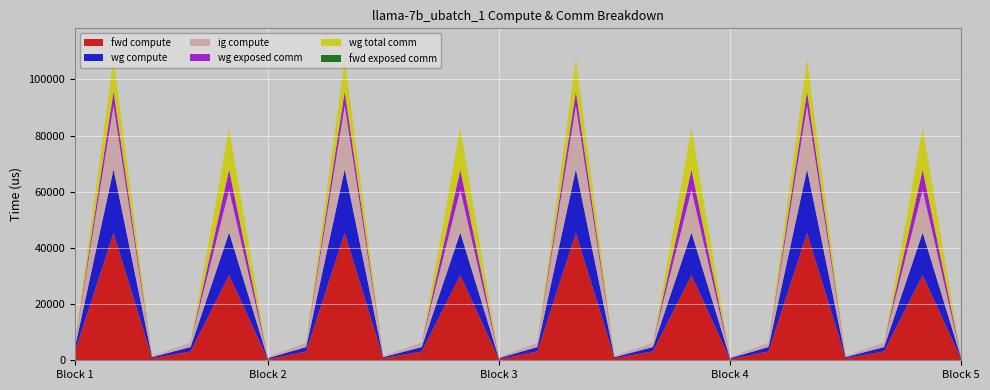

Reading left to right, what are all the values shown in this chart?

fwd compute: RMSNorm1=3149.6	ATTN=45334.7	Residual1=748.3	RMSNorm2=3149.6	MLP=30316.3	Residual2=374.2	RMSNorm1=3149.6	ATTN=45334.7	Residual1=748.3	RMSNorm2=3149.6	MLP=30316.3	Residual2=374.2	RMSNorm1=3149.6	ATTN=45334.7	Residual1=748.3	RMSNorm2=3149.6	MLP=30316.3	Residual2=374.2	RMSNorm1=3149.6	ATTN=45334.7	Residual1=748.3	RMSNorm2=3149.6	MLP=30316.3	Residual2=374.2
wg compute: RMSNorm1=1574.8	ATTN=22667.4	Residual1=374.2	RMSNorm2=1574.8	MLP=15158.2	Residual2=374.2	RMSNorm1=1574.8	ATTN=22667.4	Residual1=374.2	RMSNorm2=1574.8	MLP=15158.2	Residual2=374.2	RMSNorm1=1574.8	ATTN=22667.4	Residual1=374.2	RMSNorm2=1574.8	MLP=15158.2	Residual2=374.2	RMSNorm1=1574.8	ATTN=22667.4	Residual1=374.2	RMSNorm2=1574.8	MLP=15158.2	Residual2=374.2
ig compute: RMSNorm1=1574.8	ATTN=22667.4	Residual1=374.2	RMSNorm2=1574.8	MLP=15158.2	Residual2=374.2	RMSNorm1=1574.8	ATTN=22667.4	Residual1=374.2	RMSNorm2=1574.8	MLP=15158.2	Residual2=374.2	RMSNorm1=1574.8	ATTN=22667.4	Residual1=374.2	RMSNorm2=1574.8	MLP=15158.2	Residual2=374.2	RMSNorm1=1574.8	ATTN=22667.4	Residual1=374.2	RMSNorm2=1574.8	MLP=15158.2	Residual2=374.2
wg exposed comm: RMSNorm1=0.0	ATTN=5042.6	Residual1=0.0	RMSNorm2=0.0	MLP=7274.0	Residual2=0.0	RMSNorm1=0.0	ATTN=5042.6	Residual1=0.0	RMSNorm2=0.0	MLP=7274.0	Residual2=0.0	RMSNorm1=0.0	ATTN=5042.6	Residual1=0.0	RMSNorm2=0.0	MLP=7274.0	Residual2=0.0	RMSNorm1=0.0	ATTN=5042.6	Residual1=0.0	RMSNorm2=0.0	MLP=7274.0	Residual2=0.0
wg total comm: RMSNorm1=0.0	ATTN=11735.1	Residual1=0.0	RMSNorm2=0.0	MLP=14903.8	Residual2=0.0	RMSNorm1=0.0	ATTN=11735.1	Residual1=0.0	RMSNorm2=0.0	MLP=14903.8	Residual2=0.0	RMSNorm1=0.0	ATTN=11735.1	Residual1=0.0	RMSNorm2=0.0	MLP=14903.8	Residual2=0.0	RMSNorm1=0.0	ATTN=11735.1	Residual1=0.0	RMSNorm2=0.0	MLP=14903.8	Residual2=0.0
fwd exposed comm: RMSNorm1=0.0	ATTN=0.0	Residual1=0.0	RMSNorm2=0.0	MLP=0.0	Residual2=0.0	RMSNorm1=0.0	ATTN=0.0	Residual1=0.0	RMSNorm2=0.0	MLP=0.0	Residual2=0.0	RMSNorm1=0.0	ATTN=0.0	Residual1=0.0	RMSNorm2=0.0	MLP=0.0	Residual2=0.0	RMSNorm1=0.0	ATTN=0.0	Residual1=0.0	RMSNorm2=0.0	MLP=0.0	Residual2=0.0